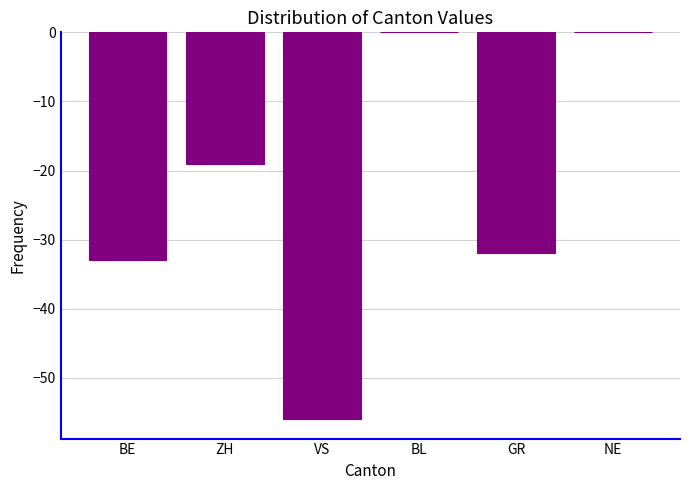

Is it true that the value at VS is -56?

True